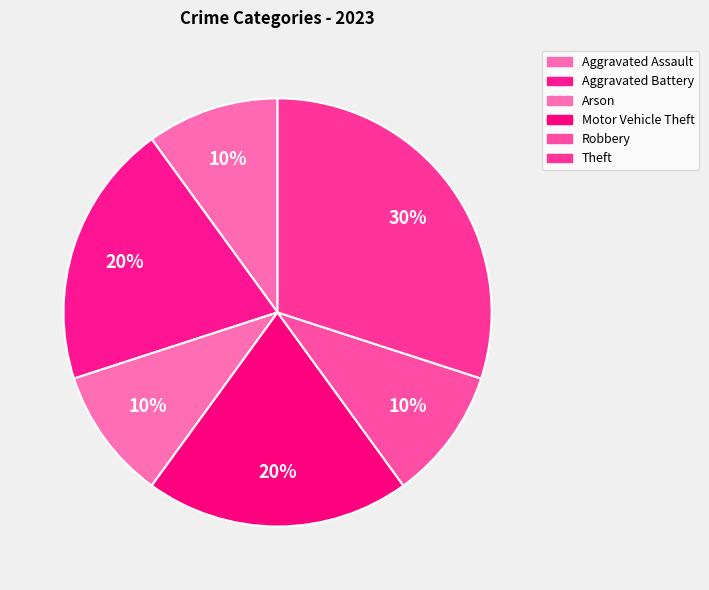

To the nearest percent, what percentage of the pie is Aggravated Assault?

10%